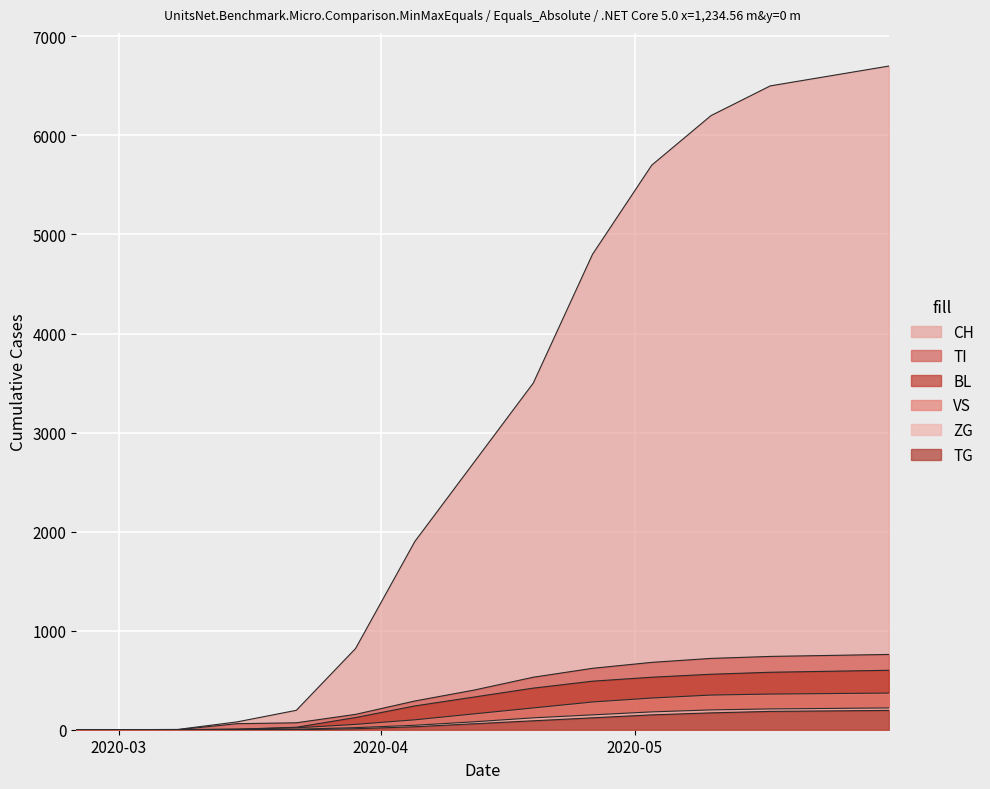

Reading left to right, what are all the values shown in this chart?

CH: 0	0	3	79	196	820	1900	2700	3500	4800	5700	6200	6500	6600	6700
TI: 0	0	0	61	70	155	290	400	530	620	680	720	740	750	760
BL: 0	0	0	5	25	123	240	330	420	490	530	560	580	590	600
VS: 0	0	0	6	19	54	100	160	220	280	320	350	360	365	370
ZG: 0	0	0	0	5	21	45	80	120	150	180	200	210	215	220
TG: 0	0	0	0	0	10	30	60	90	120	150	170	185	190	195